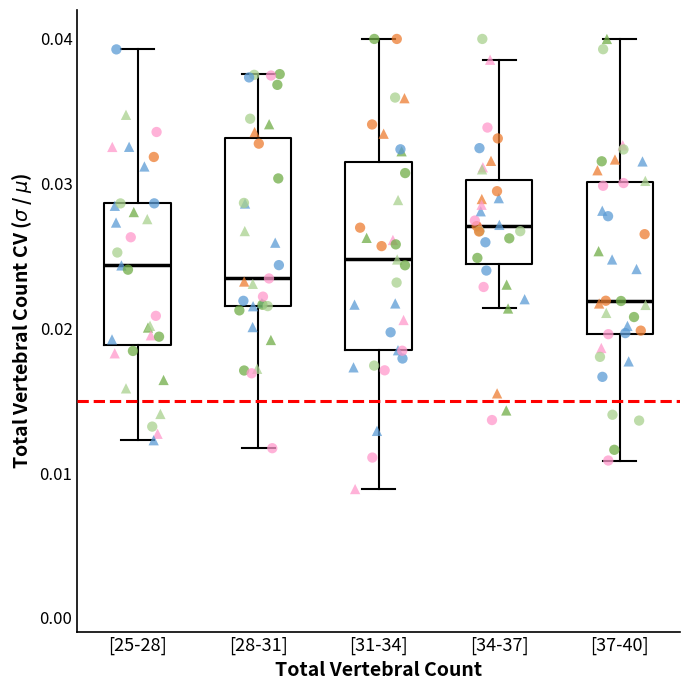

Reading left to right, transcribe this box plot: for each box, give where its median line is, the range the box spans, and where its two whiskers end, as read against the y-axis. The values are not printed on the chart, so give them approximately, as read against the axis.

[25-28]: median 0.024, box 0.019 to 0.029, whiskers 0.012 to 0.039
[28-31]: median 0.023, box 0.022 to 0.033, whiskers 0.012 to 0.038
[31-34]: median 0.025, box 0.018 to 0.031, whiskers 0.009 to 0.040
[34-37]: median 0.027, box 0.024 to 0.030, whiskers 0.021 to 0.039
[37-40]: median 0.022, box 0.020 to 0.030, whiskers 0.011 to 0.040